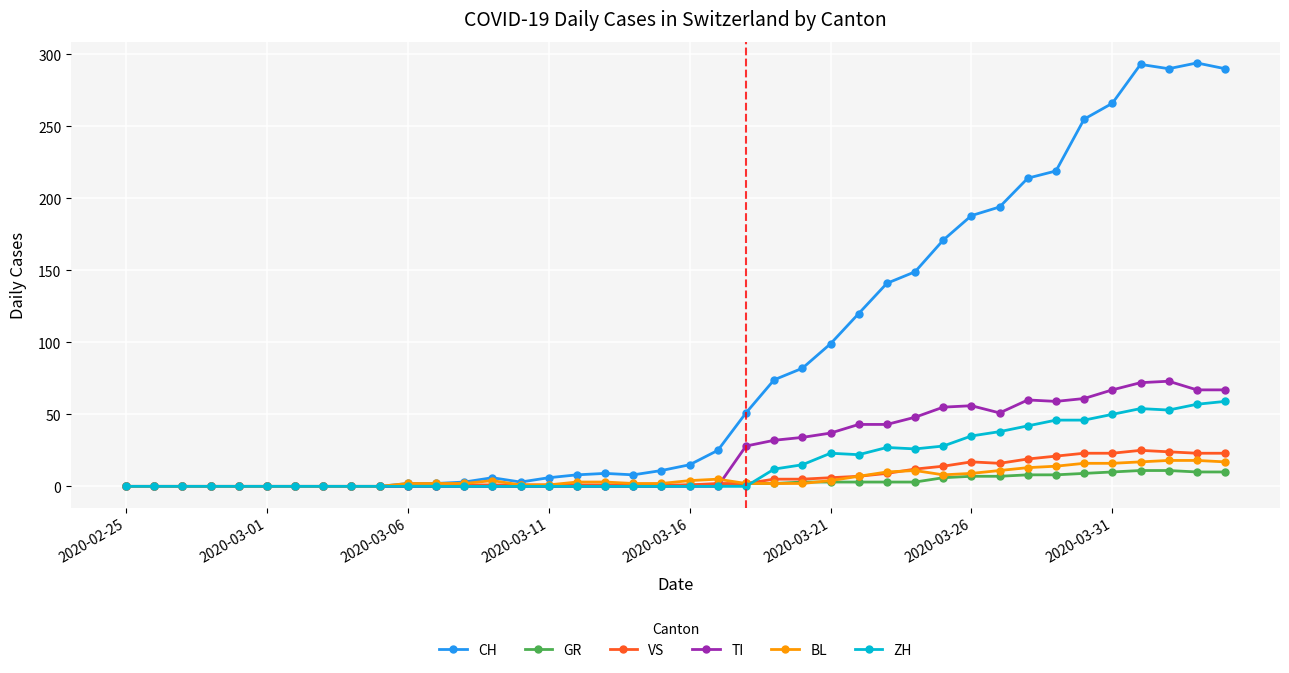

What is the maximum value shown in the chart?

294